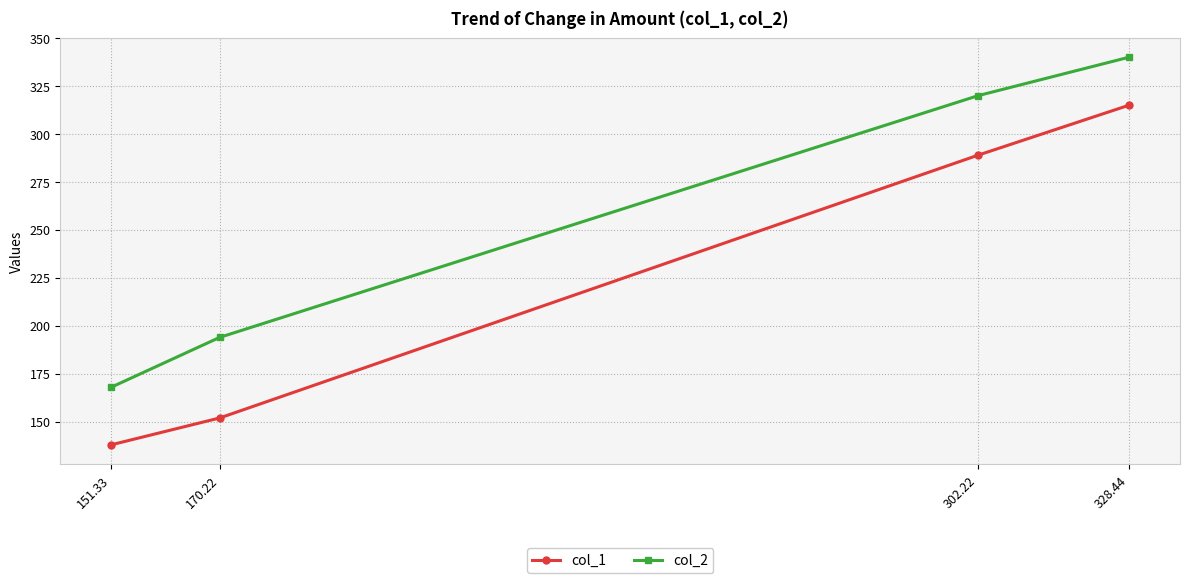

Reading right to left, list all the values displayed in this chart.

col_1: 315	289	152	138
col_2: 340	320	194	168